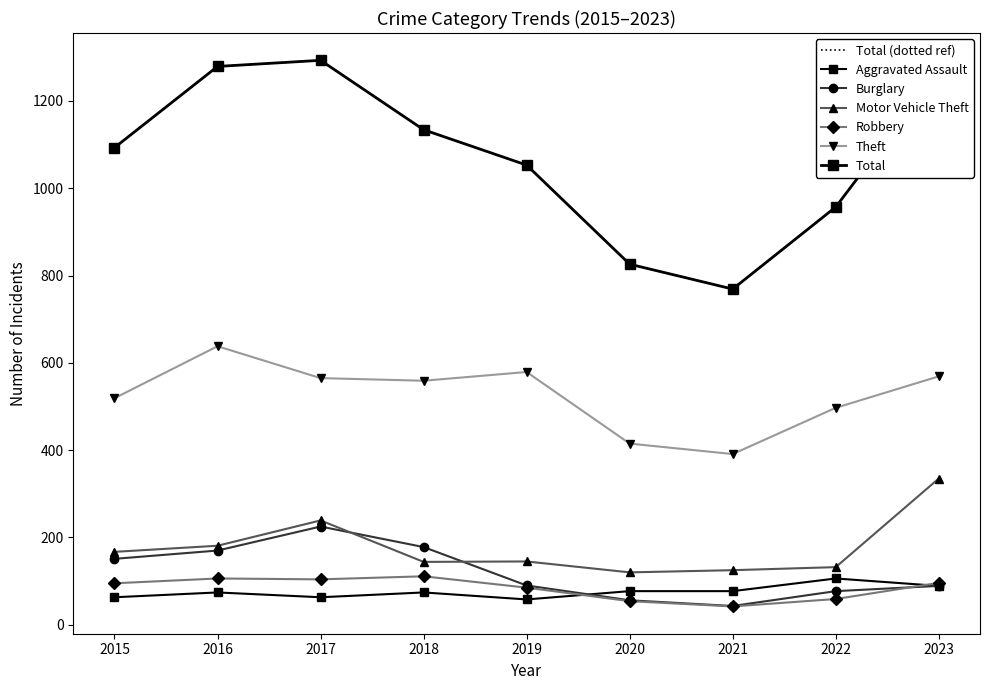

At 2016, list the series in order from smallest to largest.

Aggravated Assault, Robbery, Burglary, Motor Vehicle Theft, Theft, Total